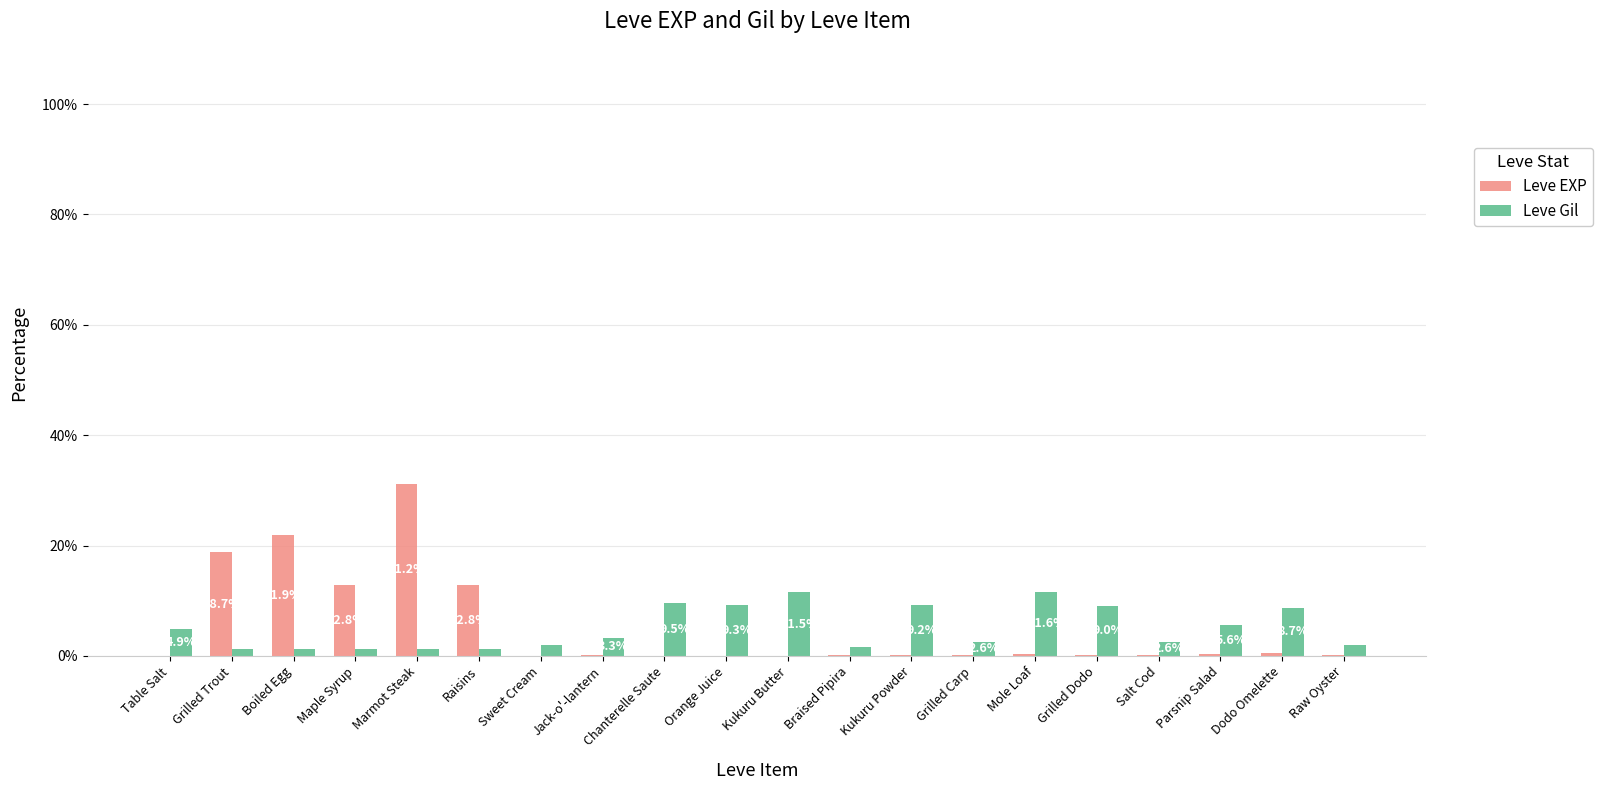

Is the value of Leve EXP at Sweet Cream greater than the value of Leve Gil at Grilled Dodo?

No